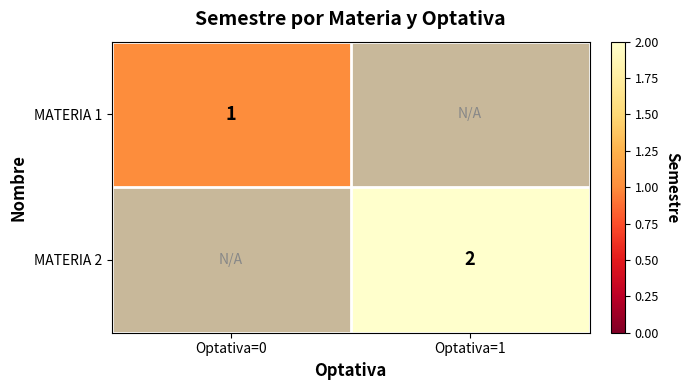

True or false: MATERIA 1 has a value of 1 at Optativa=0.

True